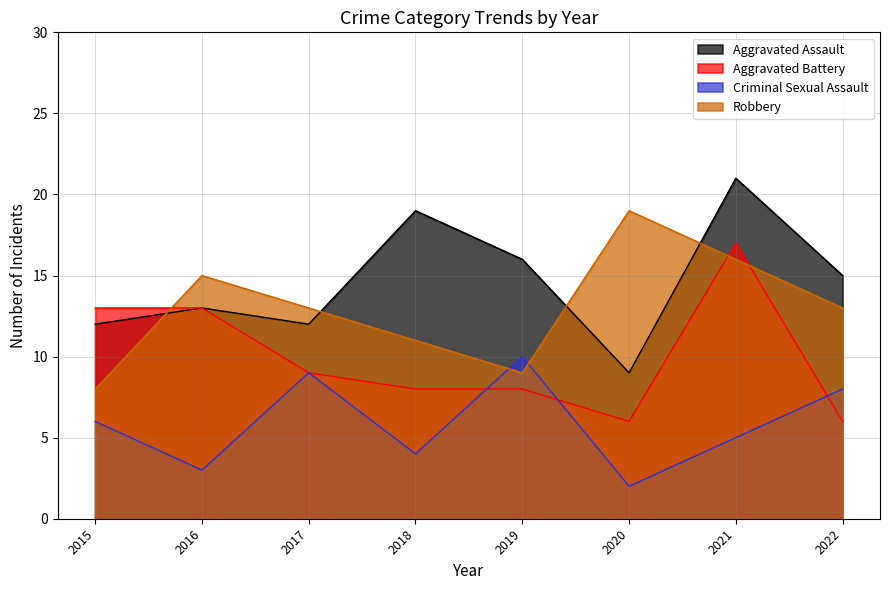

In Criminal Sexual Assault, how many points are lower than both neighbors (excluding endpoints)?

3